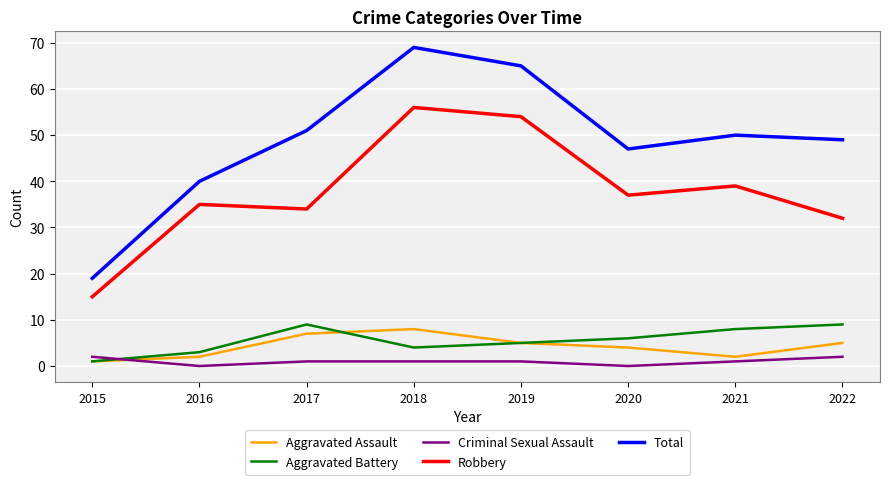

At 2021, list the series in order from smallest to largest.

Criminal Sexual Assault, Aggravated Assault, Aggravated Battery, Robbery, Total